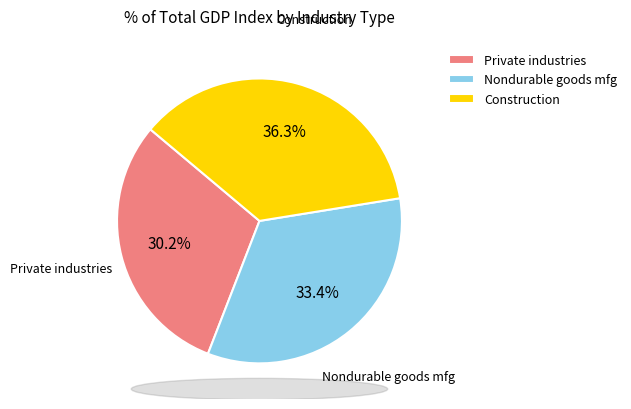

Is the sum of Nondurable goods mfg and Private industries greater than half?

Yes